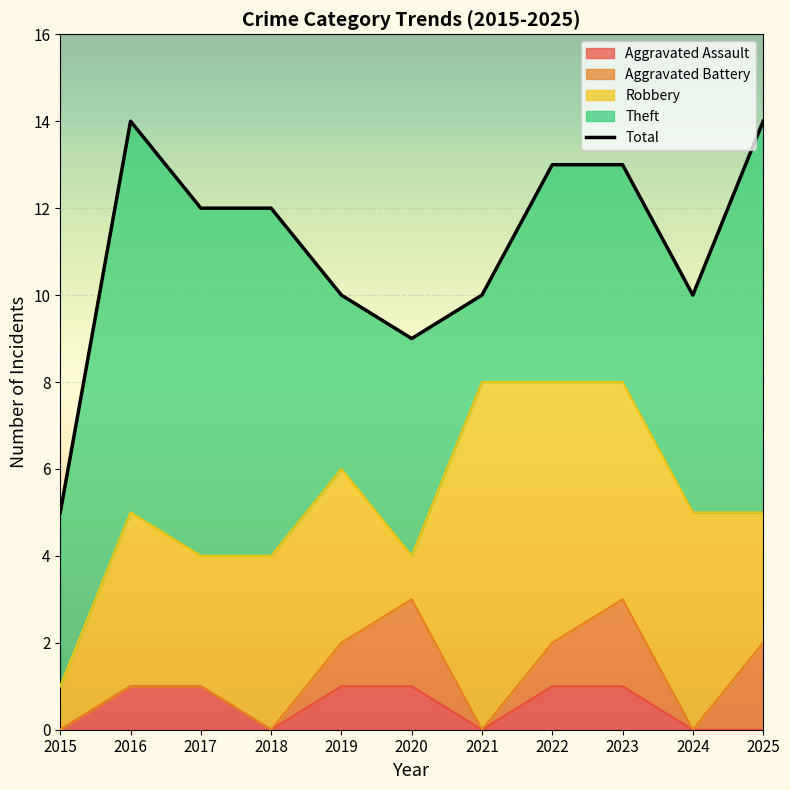

Where is the first local minimum for Total?

2020